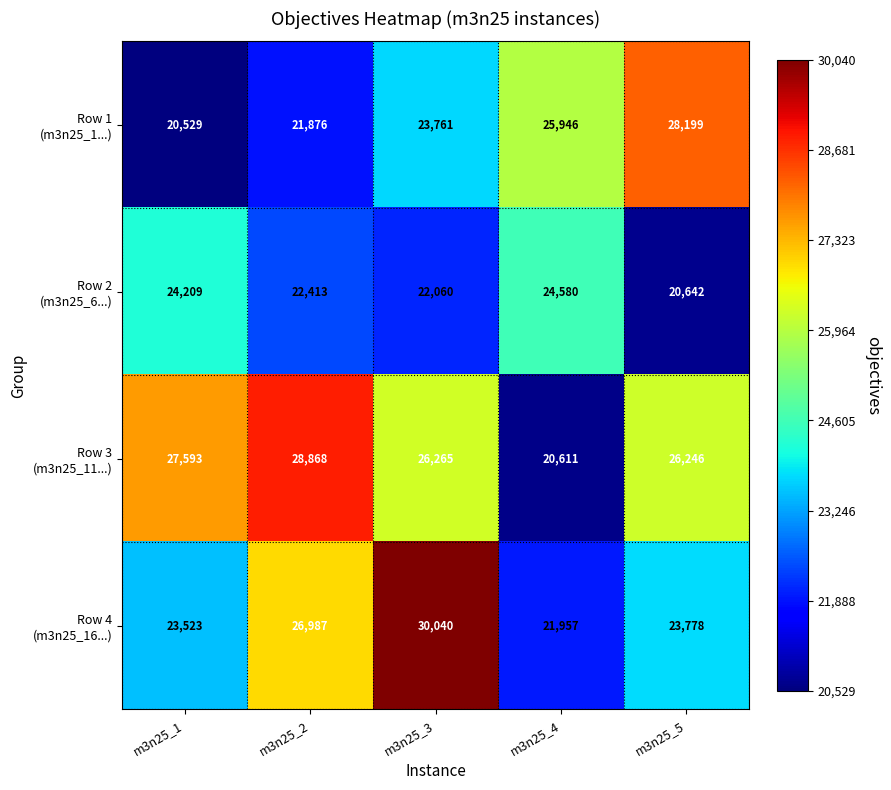

At which category is the sum across all series the highest?

m3n25_3